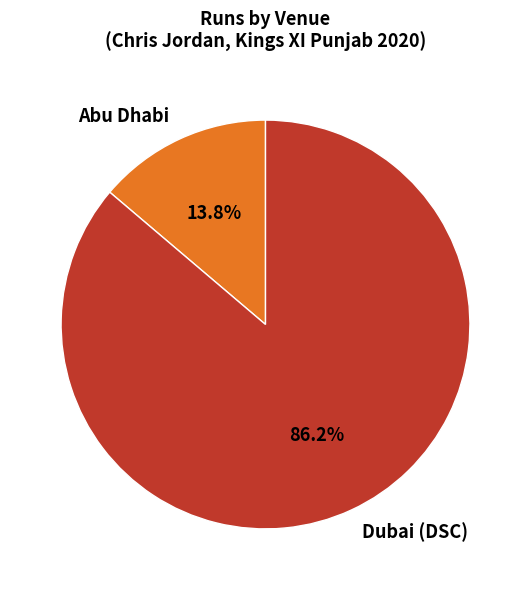

To the nearest percent, what is the average slice percentage?

50%